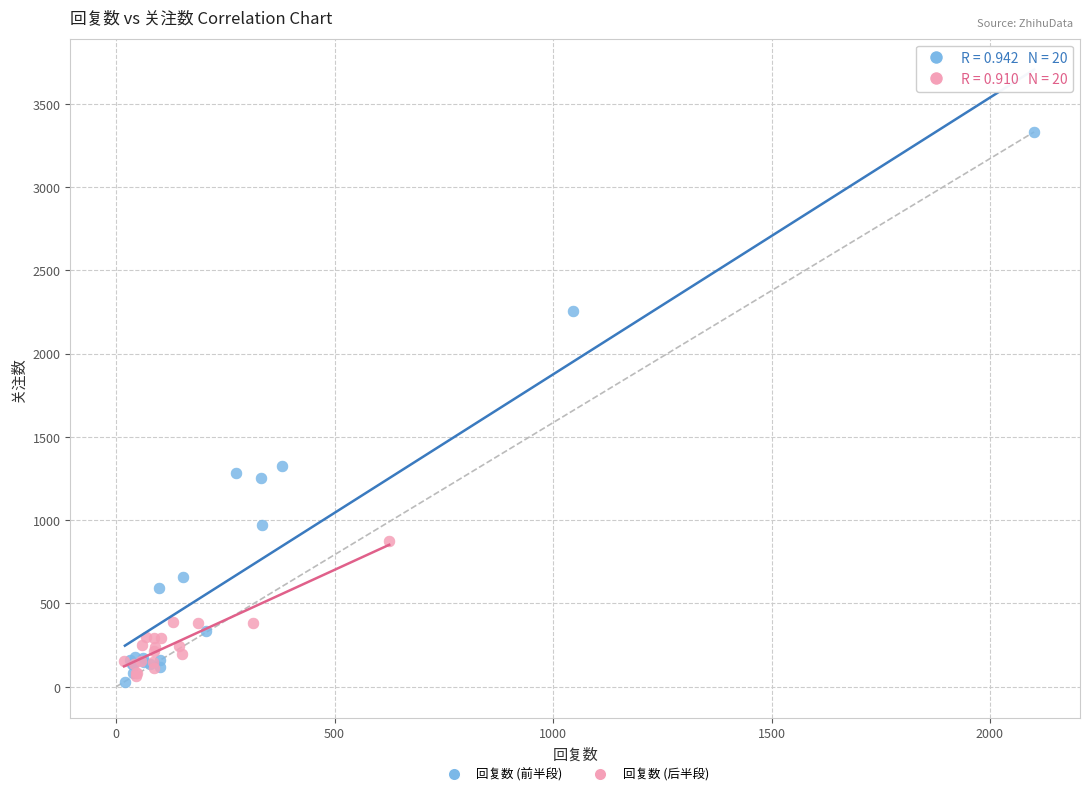

Which series reaches the maximum Y coordinate?

回复数 (前半段)